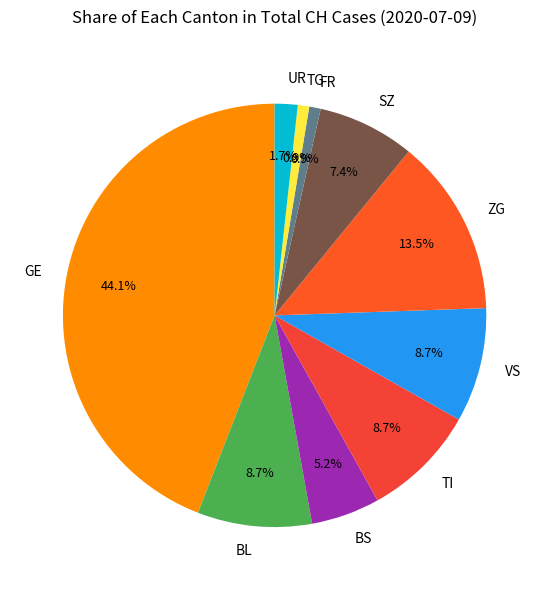

Combined, what portion of the pie is TG and TI?

9.6%